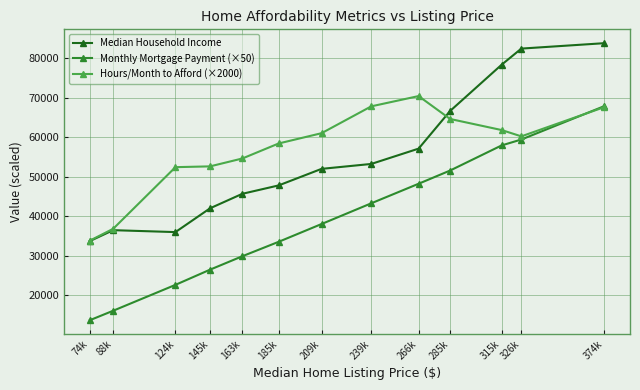

What is the total value across all series at 315k?

198026.0